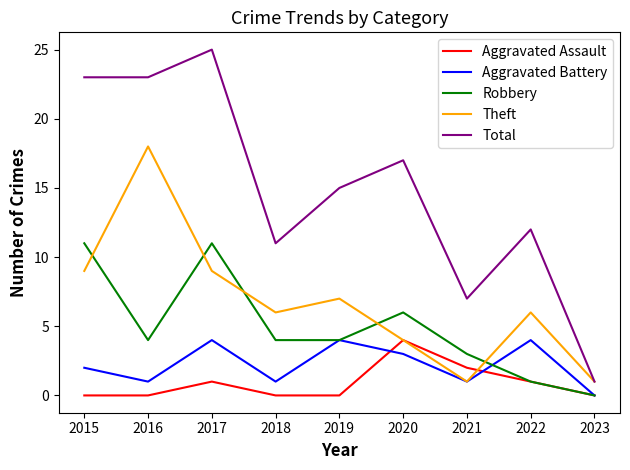

Which series has the largest total across all categories?

Total